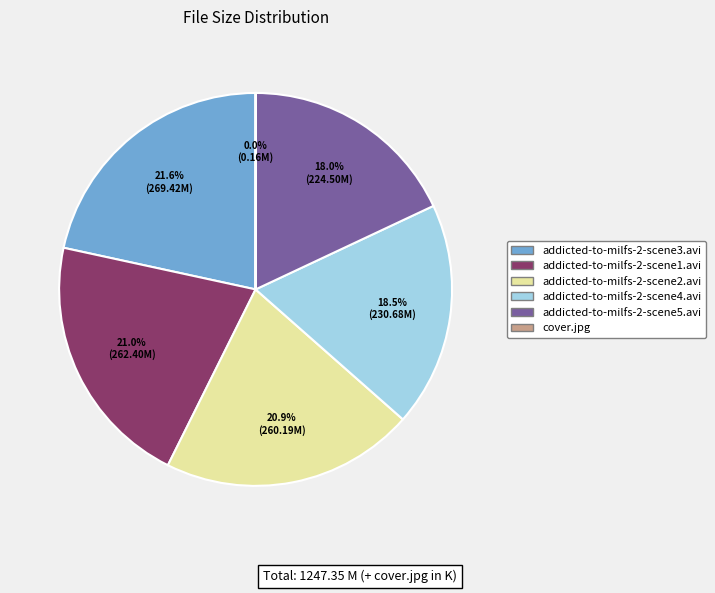

Is the sum of addicted-to-milfs-2-scene1.avi and addicted-to-milfs-2-scene5.avi greater than half?

No